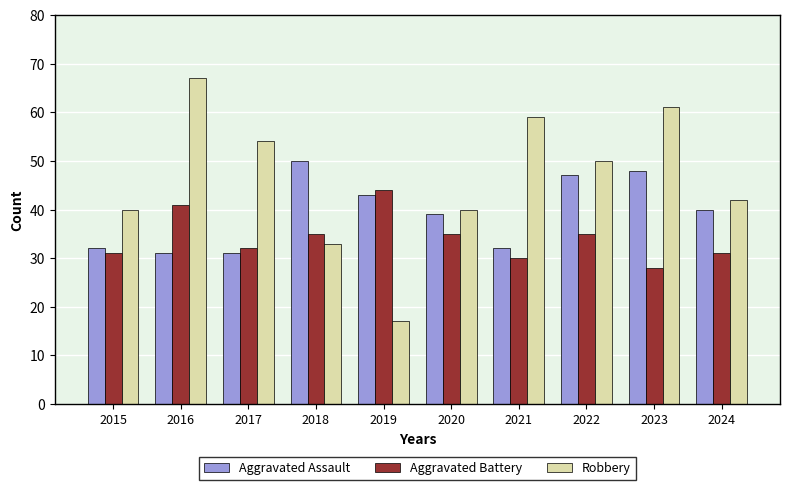

Between 2022 and 2023, which series saw the biggest shift?

Robbery